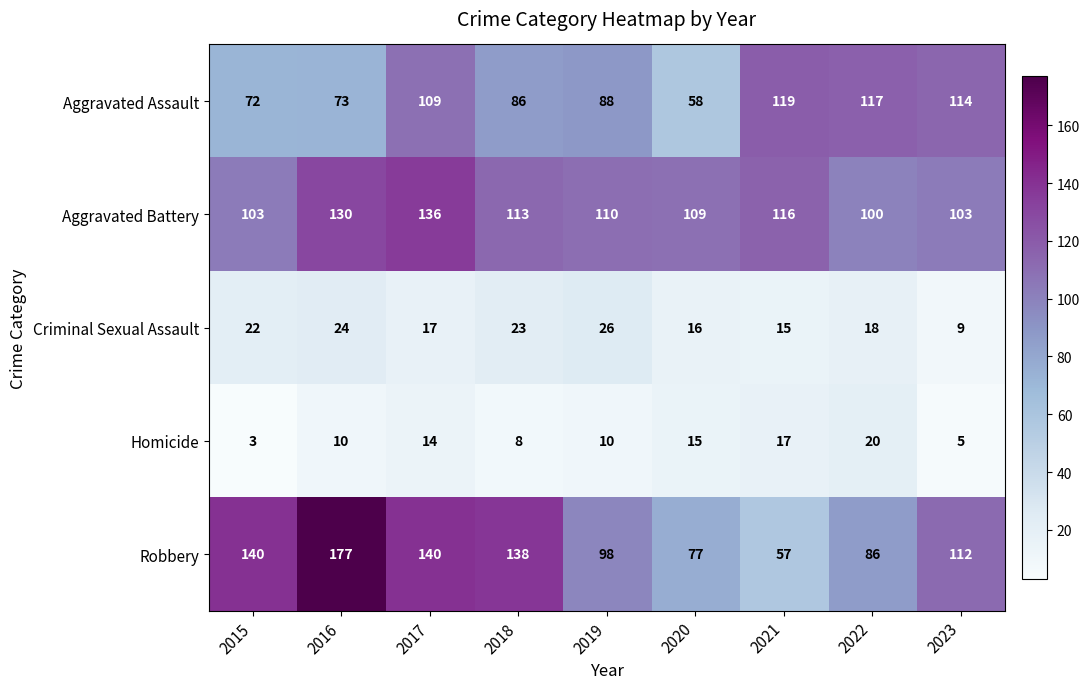

List the series in order of their peak value, lowest first.

Homicide, Criminal Sexual Assault, Aggravated Assault, Aggravated Battery, Robbery